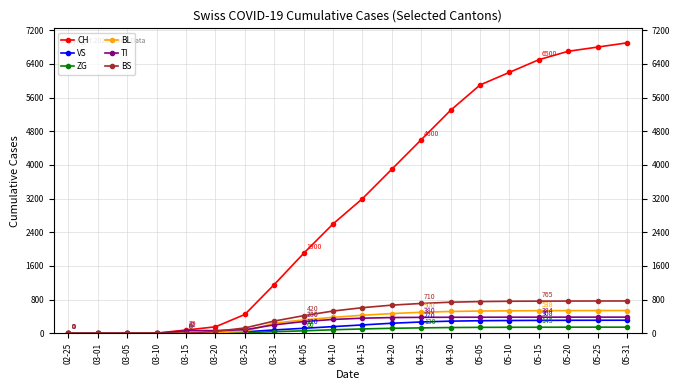

Rank the series at 04-25 from lowest to highest value.

ZG, VS, TI, BL, BS, CH